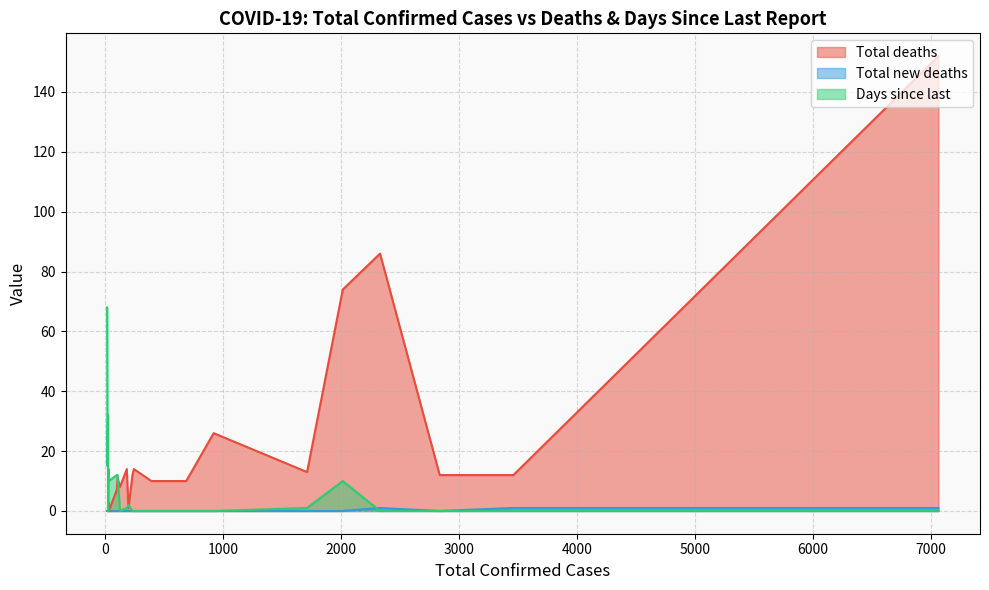

Rank the series by their maximum value, from highest to lowest.

Total deaths, Days since last, Total new deaths